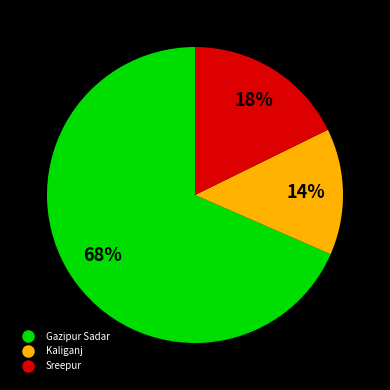

To the nearest percent, what is the combined percentage of Gazipur Sadar and Kaliganj?

82%